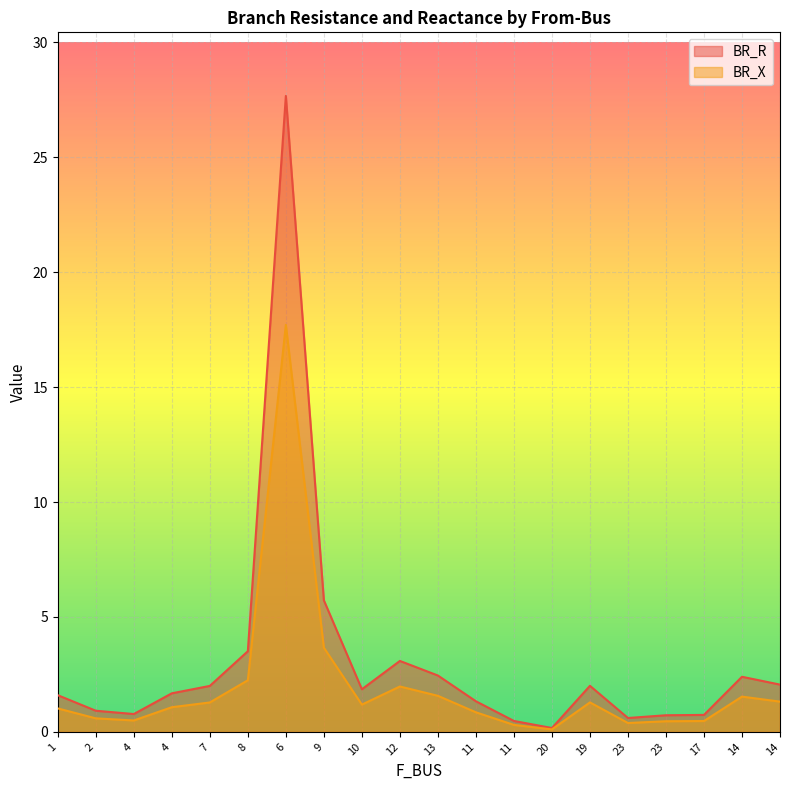

Is it true that BR_X equals 0.5 at 4?

True